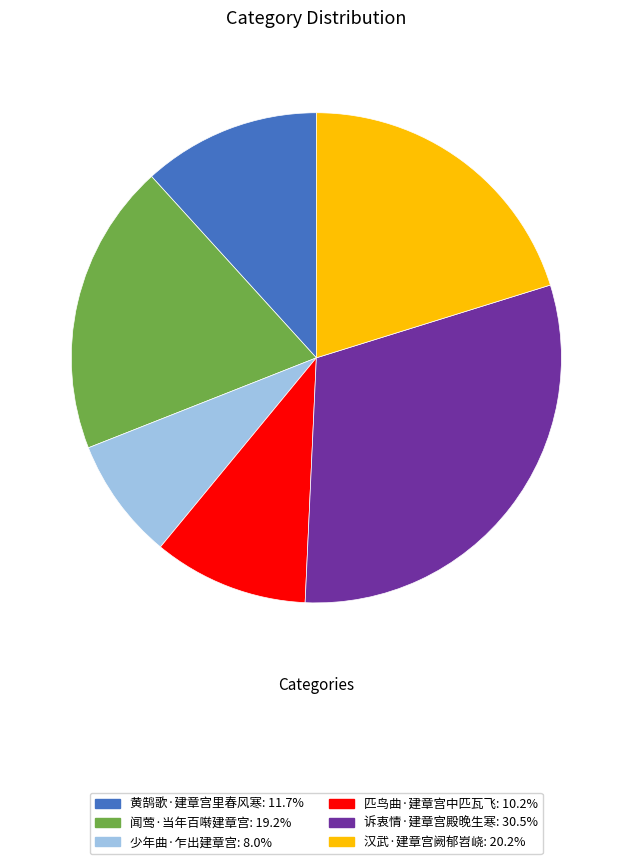

Is 汉武·建章宫阙郁岧峣 the majority of the pie?

No